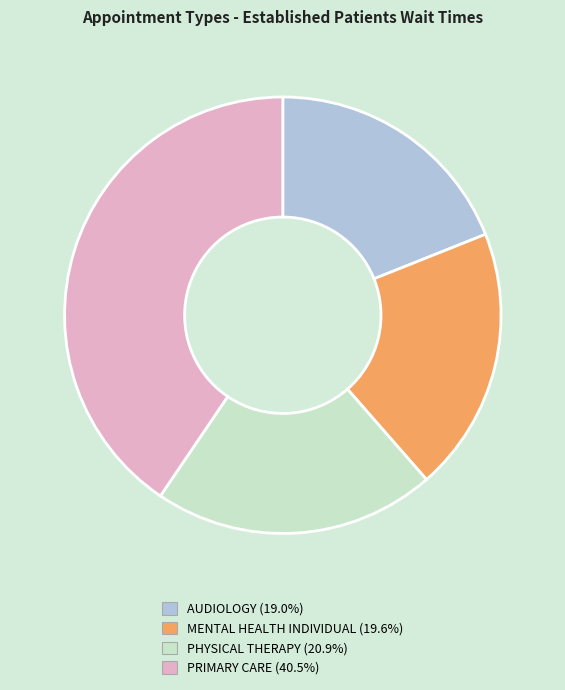

How many slices are in this pie chart?

4